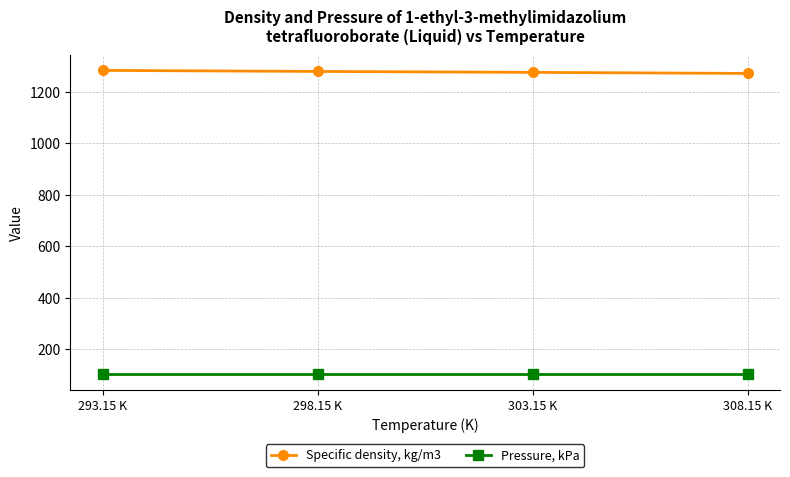

What is the sum of the Specific density, kg/m3 values at 298.15 K and 303.15 K?

2556.2